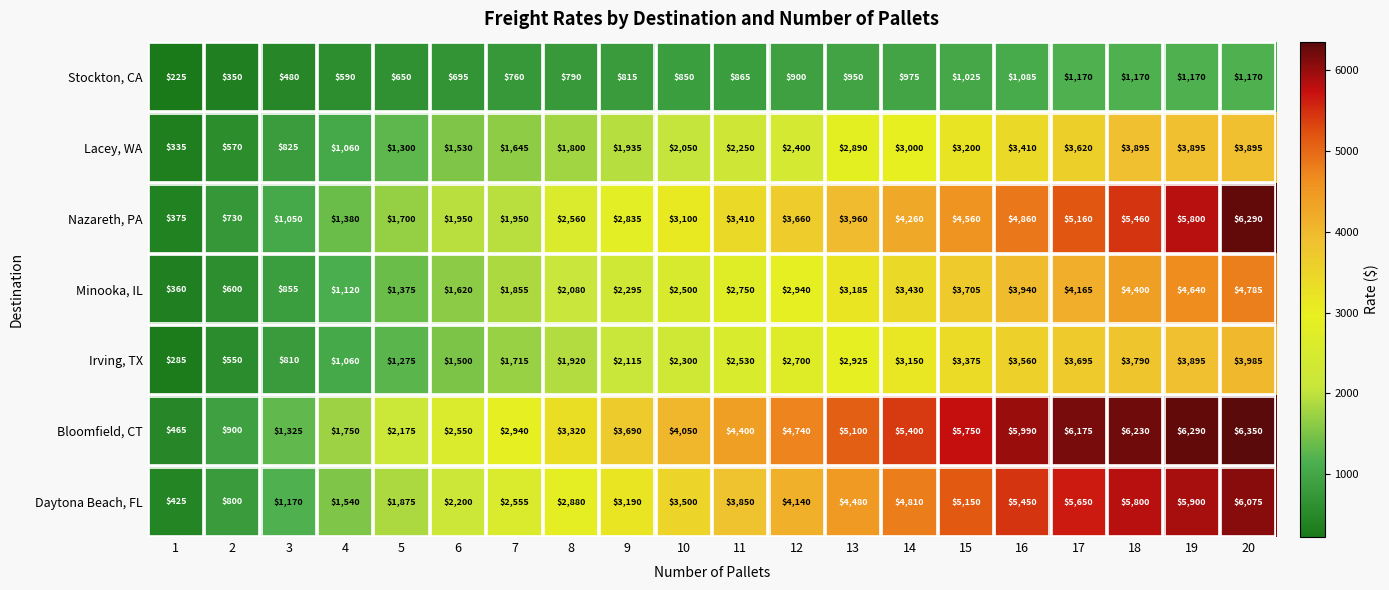

List the series in order of their peak value, lowest first.

Stockton, CA, Lacey, WA, Irving, TX, Minooka, IL, Daytona Beach, FL, Nazareth, PA, Bloomfield, CT